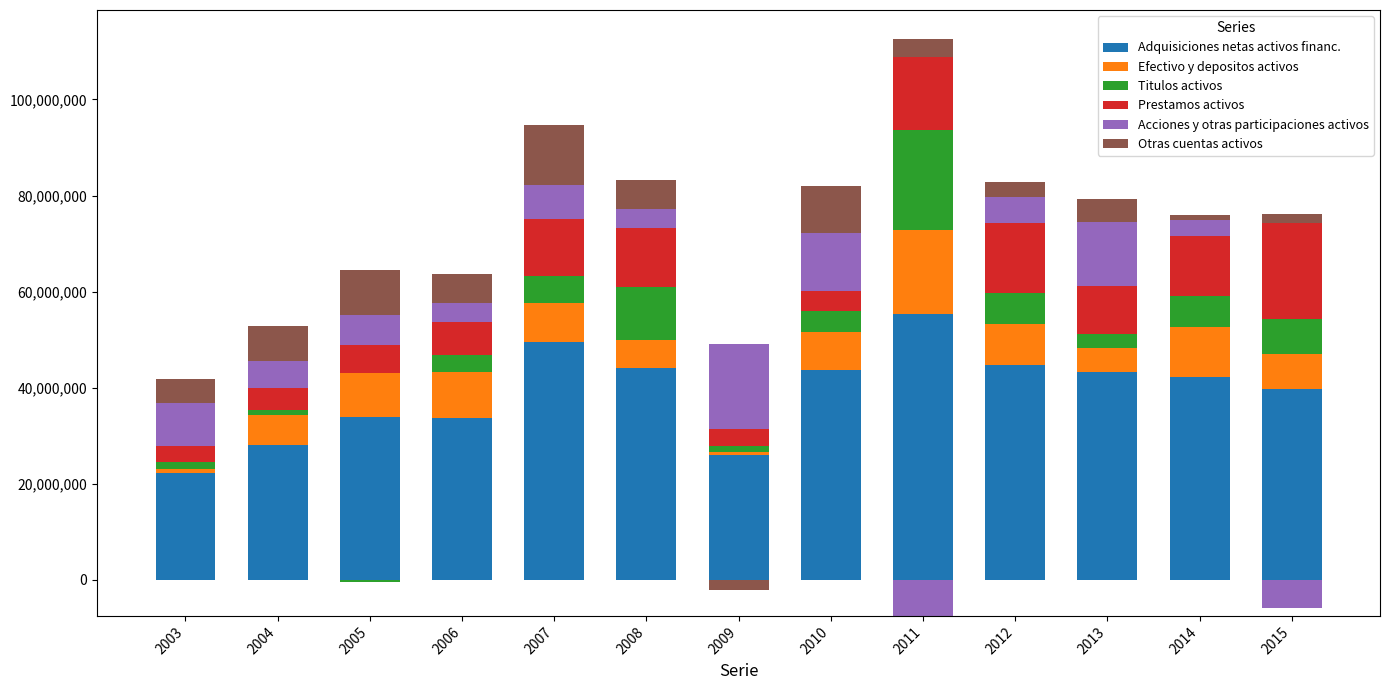

Between 2009 and 2015, which series saw the biggest shift?

Acciones y otras participaciones activos